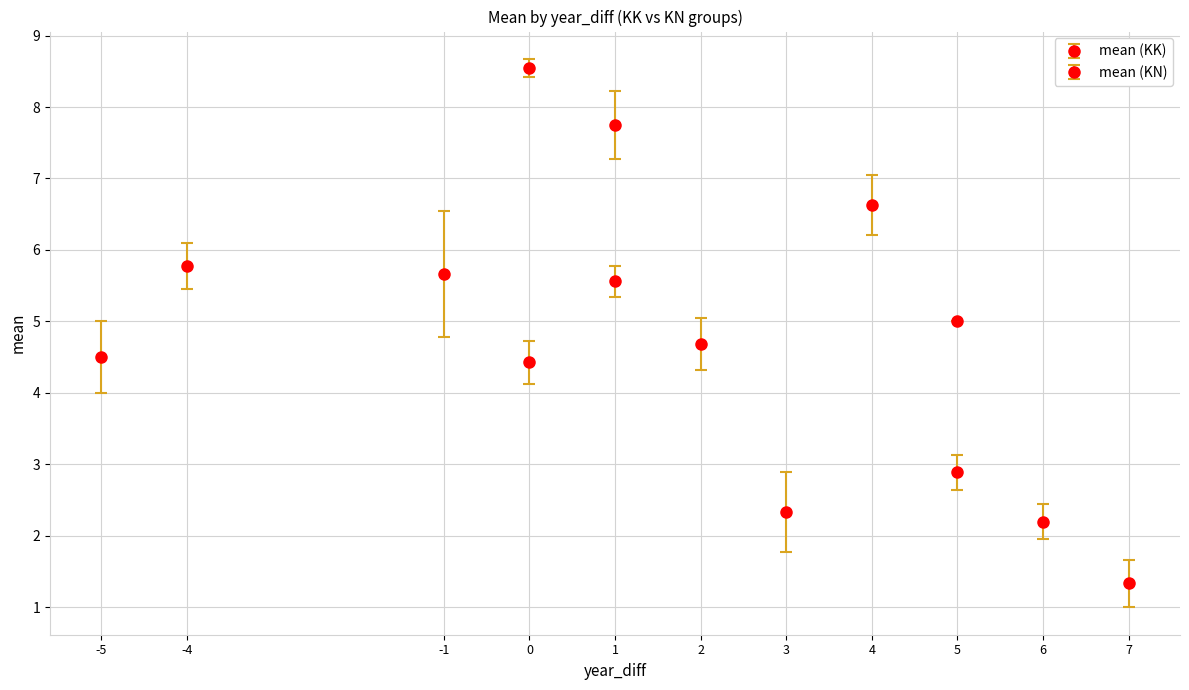

What value does the mean series have at 0(KN)?

4.4